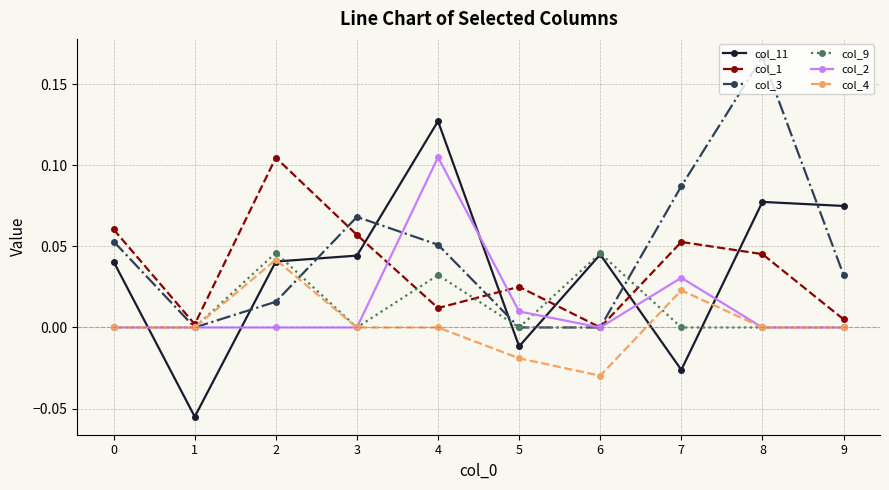

True or false: col_1 and col_4 intersect in this chart.

False